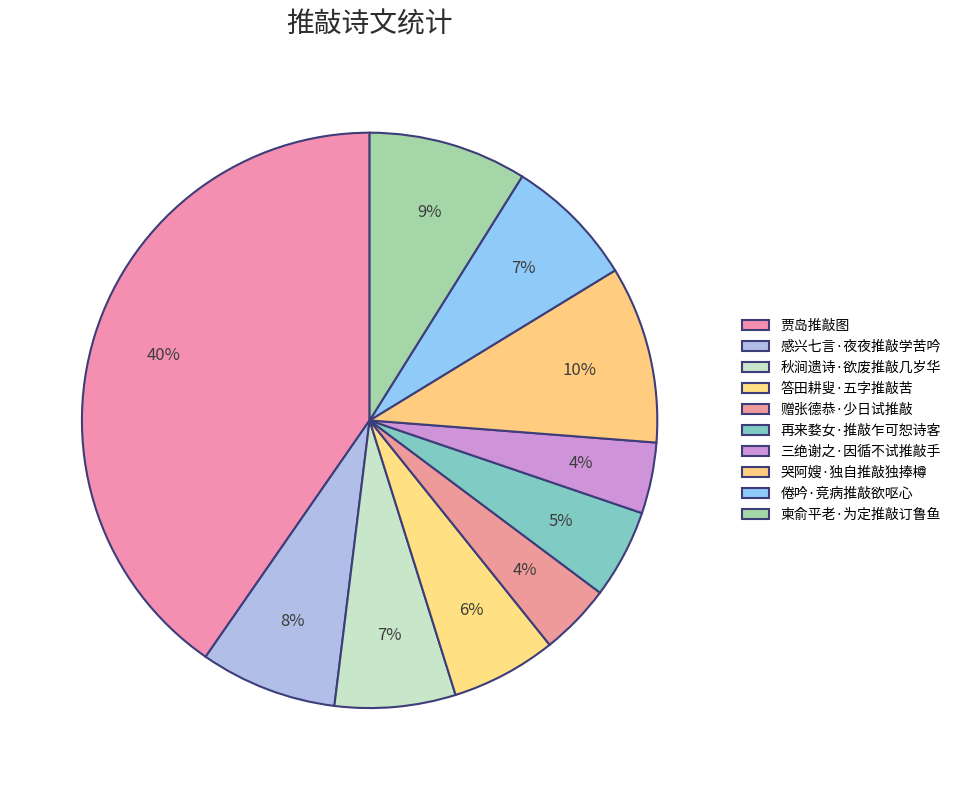

To the nearest percent, what is the average slice percentage?

10%